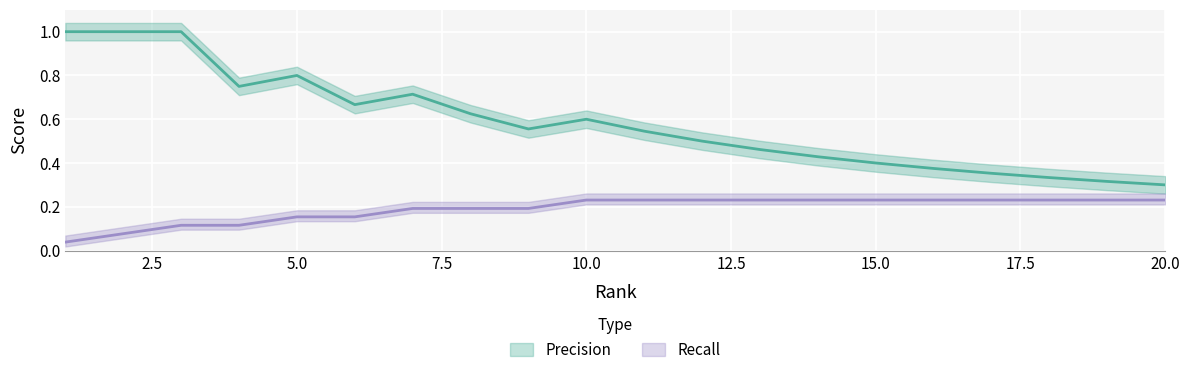

List the series in order of their overall mean, highest first.

Precision, Recall